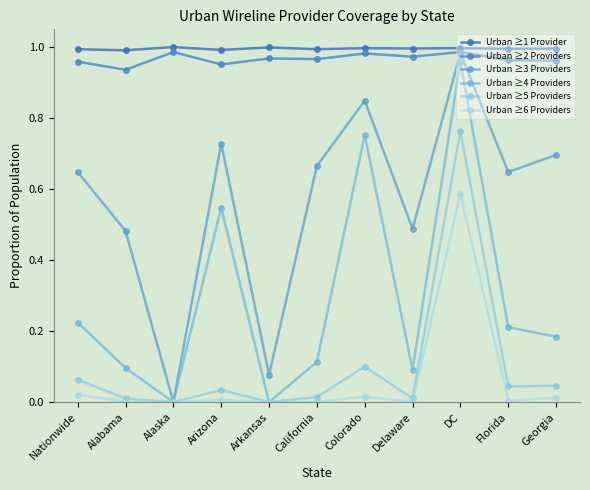

Reading left to right, what are all the values shown in this chart?

Urban ≥1 Provider: Nationwide=1.0	Alabama=1.0	Alaska=1.0	Arizona=1.0	Arkansas=1.0	California=1.0	Colorado=1.0	Delaware=1.0	DC=1.0	Florida=1.0	Georgia=1.0
Urban ≥2 Providers: Nationwide=1.0	Alabama=0.9	Alaska=1.0	Arizona=1.0	Arkansas=1.0	California=1.0	Colorado=1.0	Delaware=1.0	DC=1.0	Florida=1.0	Georgia=1.0
Urban ≥3 Providers: Nationwide=0.6	Alabama=0.5	Alaska=0.0	Arizona=0.7	Arkansas=0.1	California=0.7	Colorado=0.8	Delaware=0.5	DC=1.0	Florida=0.6	Georgia=0.7
Urban ≥4 Providers: Nationwide=0.2	Alabama=0.1	Alaska=0.0	Arizona=0.5	Arkansas=0.0	California=0.1	Colorado=0.8	Delaware=0.1	DC=1.0	Florida=0.2	Georgia=0.2
Urban ≥5 Providers: Nationwide=0.1	Alabama=0.0	Alaska=0.0	Arizona=0.0	Arkansas=0.0	California=0.0	Colorado=0.1	Delaware=0.0	DC=0.8	Florida=0.0	Georgia=0.0
Urban ≥6 Providers: Nationwide=0.0	Alabama=0.0	Alaska=0.0	Arizona=0.0	Arkansas=0.0	California=0.0	Colorado=0.0	Delaware=0.0	DC=0.6	Florida=0.0	Georgia=0.0